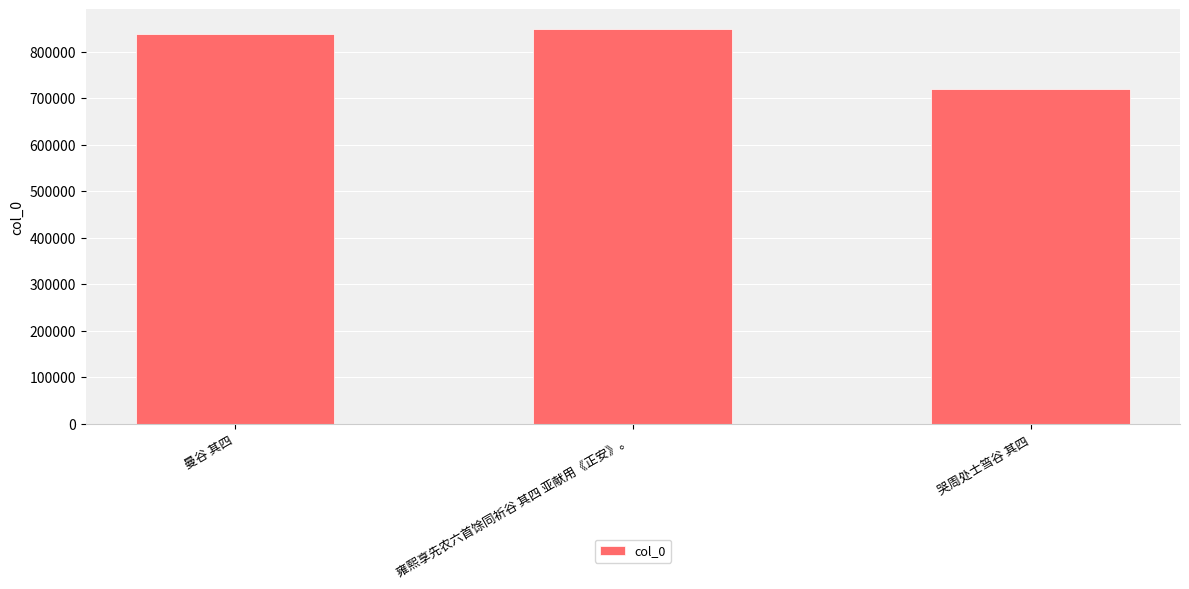

Count the number of data series in this chart.

1